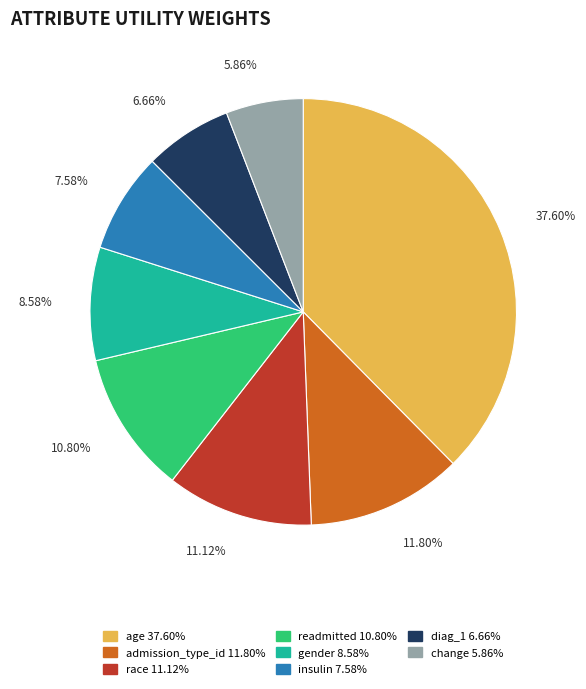

Which has a higher value, readmitted or age?

age